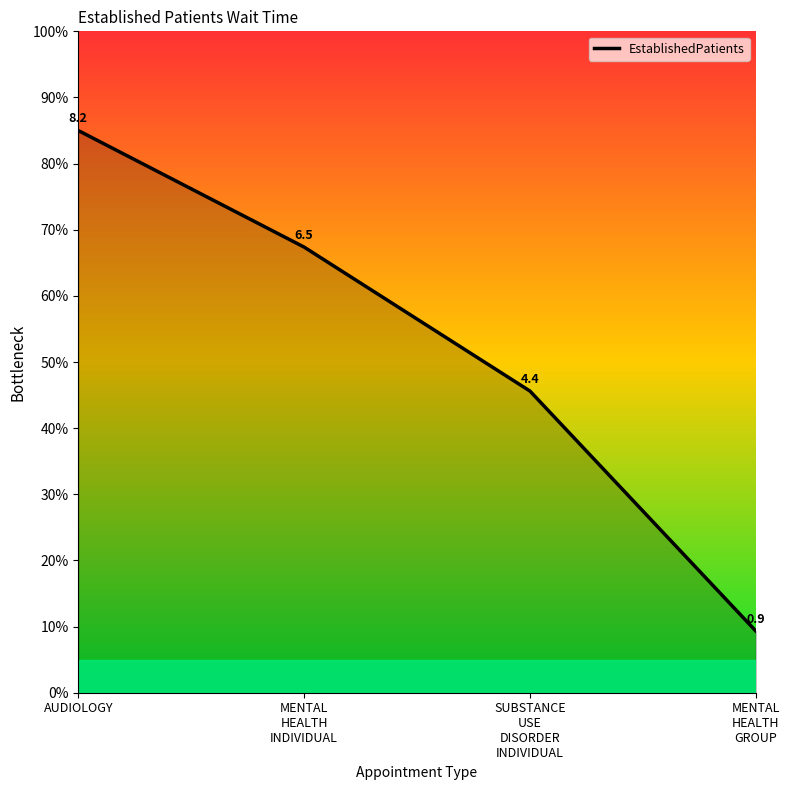

The value at MENTAL
HEALTH
INDIVIDUAL is 21.6. True or false?

False